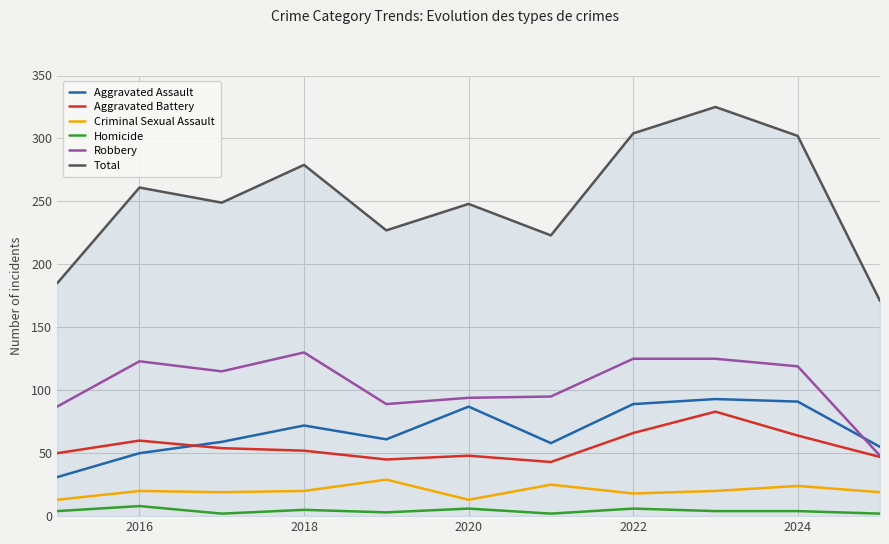

What is the minimum value for Robbery?

48